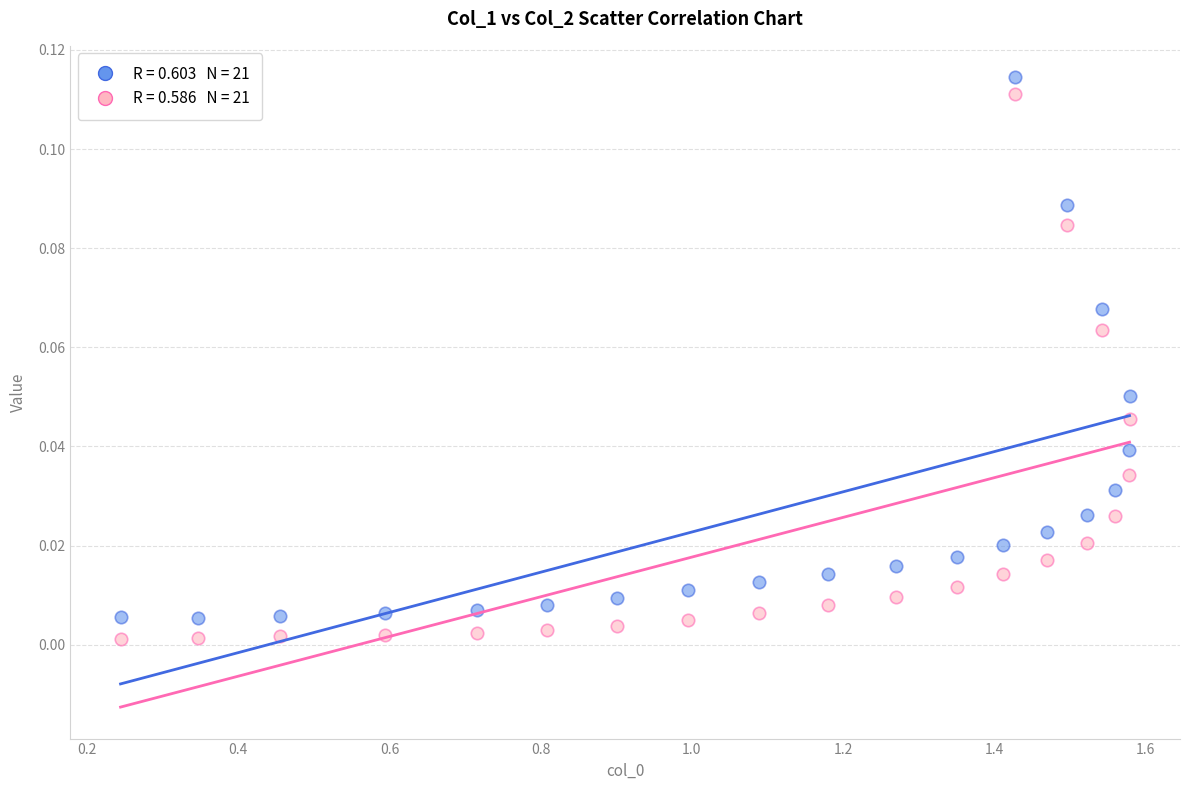

Across all data points, what is the range of X values (max minus min)?

1.3